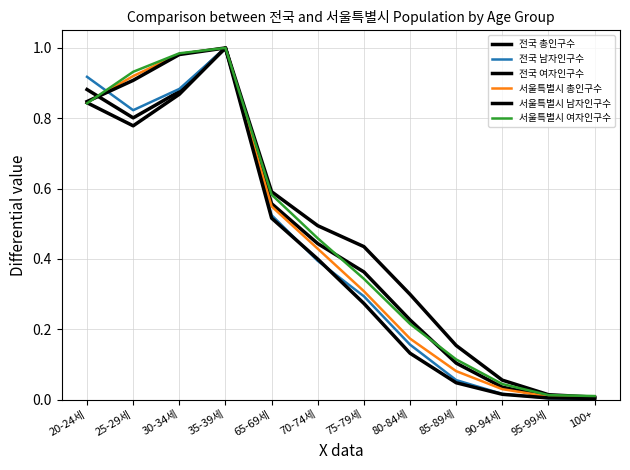

How many lines are shown in the chart?

6